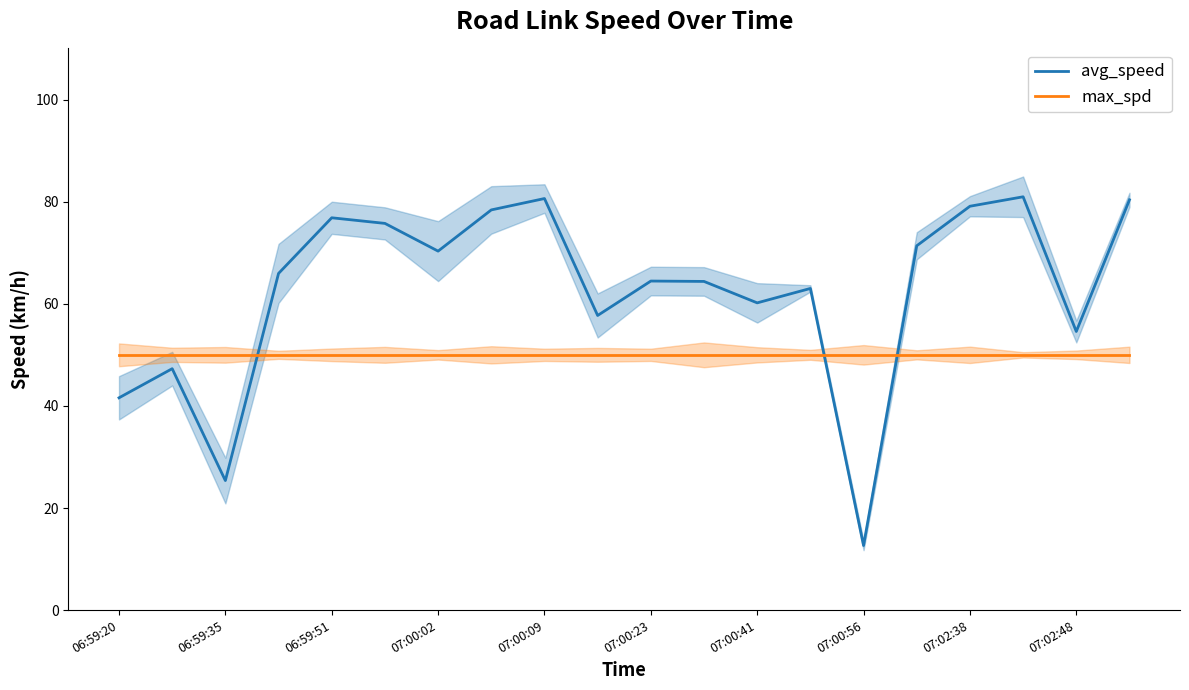

Does the chart have visible grid lines?

No